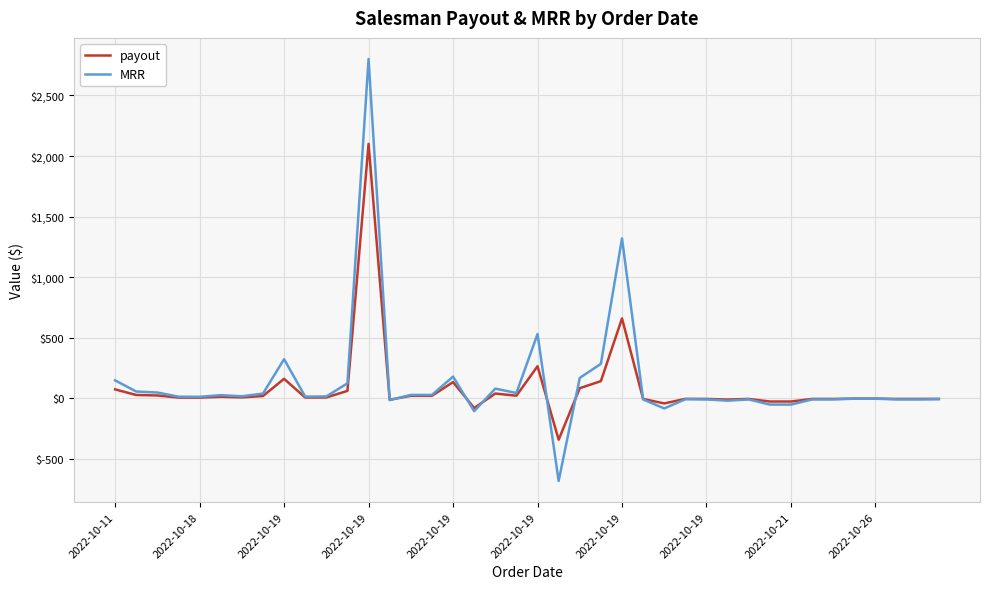

Rank the series by their maximum value, from highest to lowest.

MRR, payout